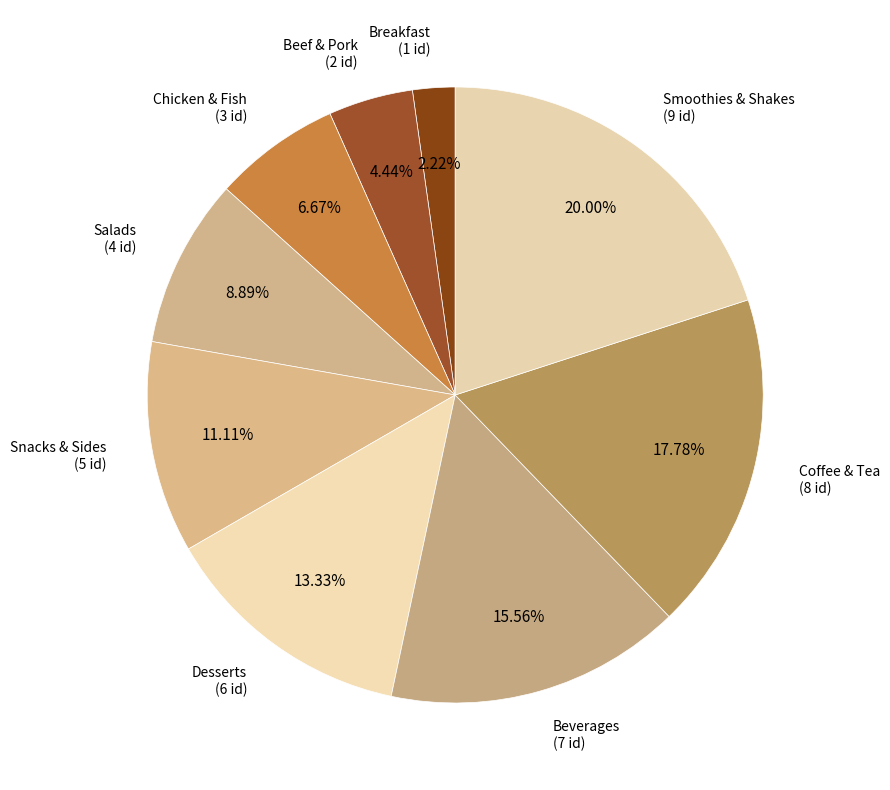

Rank the categories by value from highest to lowest.

Smoothies & Shakes, Coffee & Tea, Beverages, Desserts, Snacks & Sides, Salads, Chicken & Fish, Beef & Pork, Breakfast